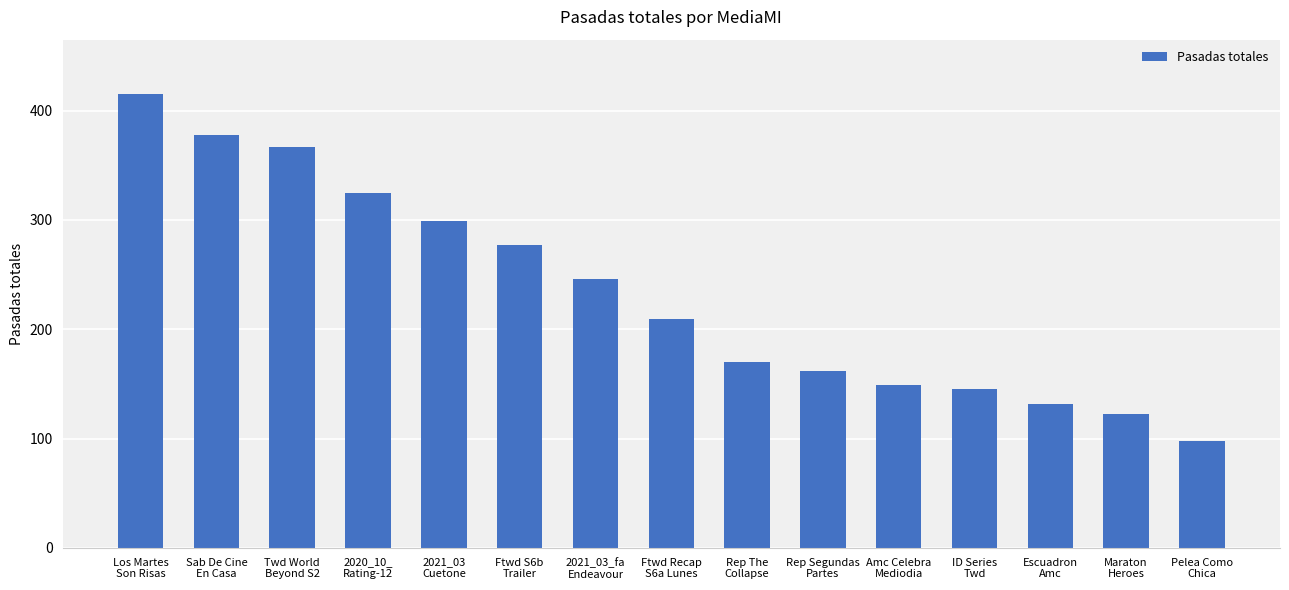

Reading left to right, extract all data points from this chart.

415	378	367	325	299	277	246	209	170	162	149	145	132	122	98